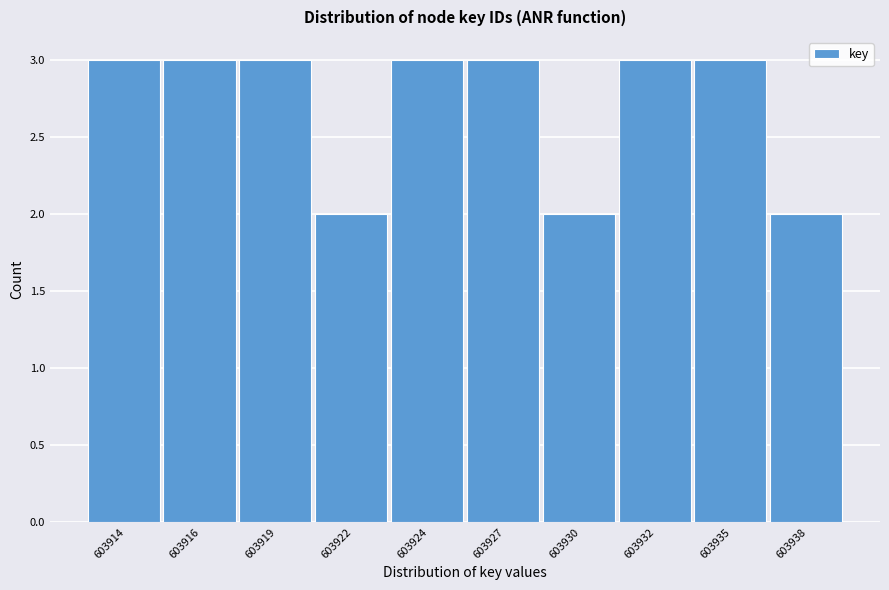

Reading left to right, extract all data points from this chart.

3	3	3	2	3	3	2	3	3	2